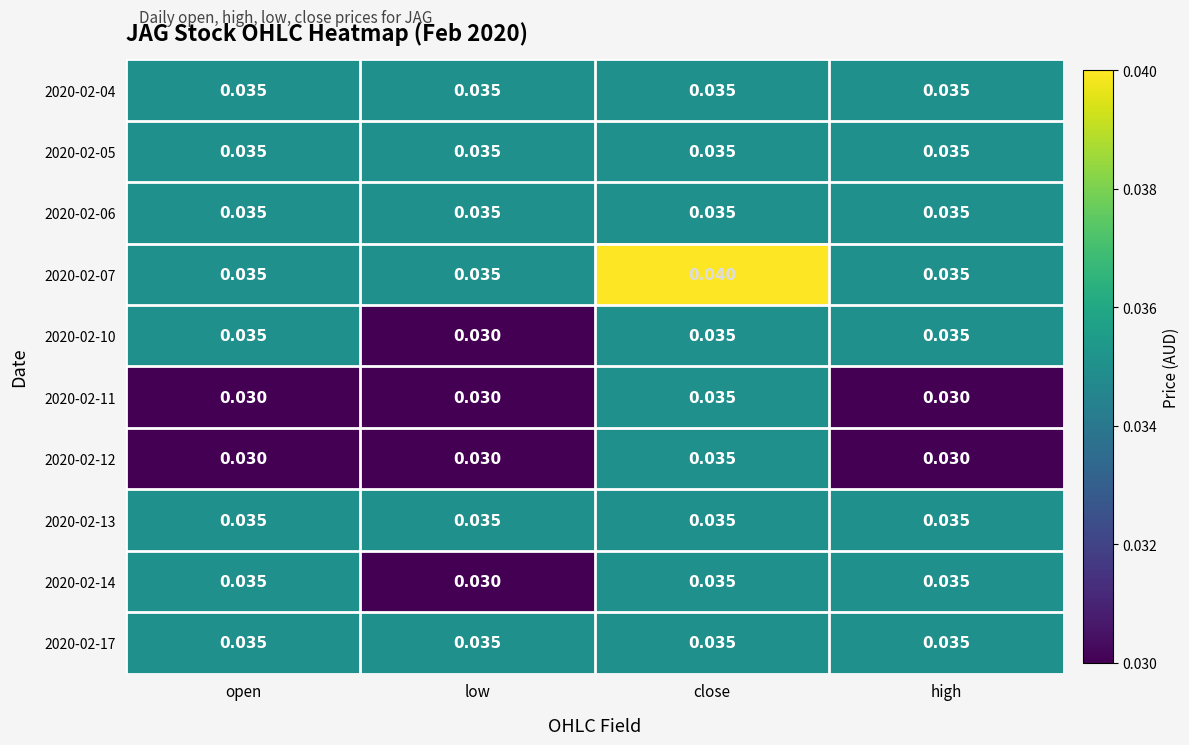

At which label is 2020-02-10 closest to 0?

low